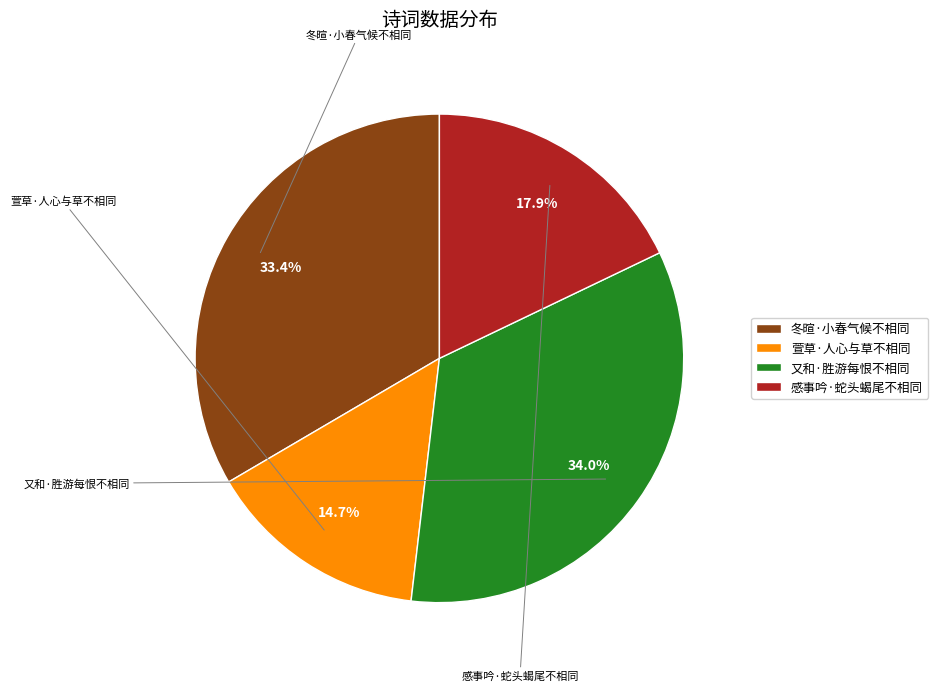

To the nearest percent, what is the difference between the largest and smallest slice percentages?

19%